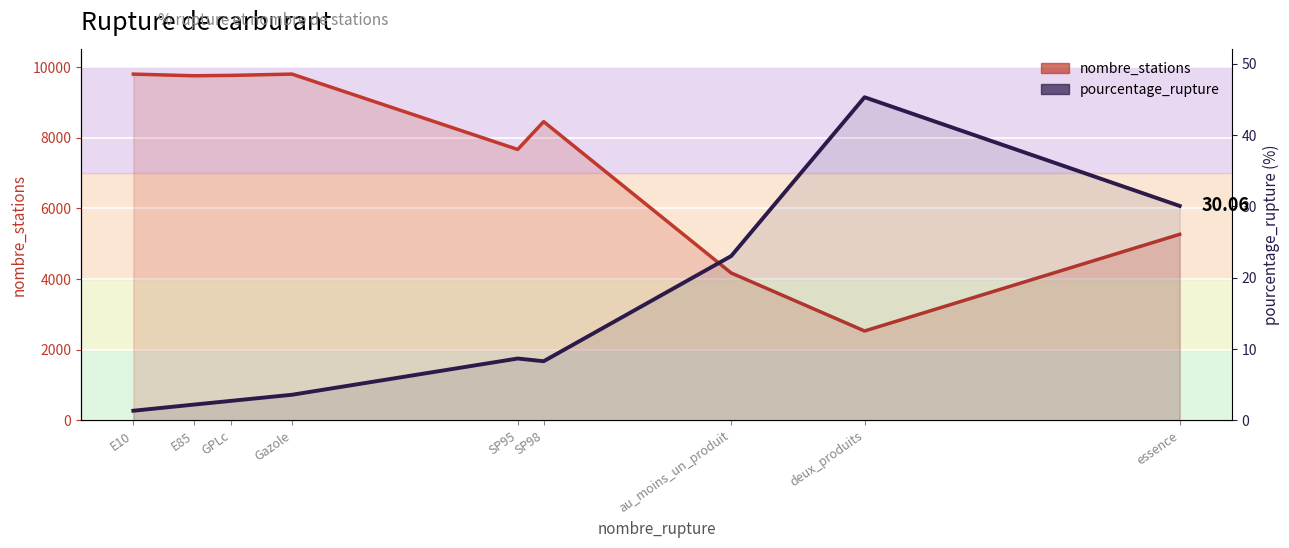

Which series has the largest total across all categories?

nombre_stations